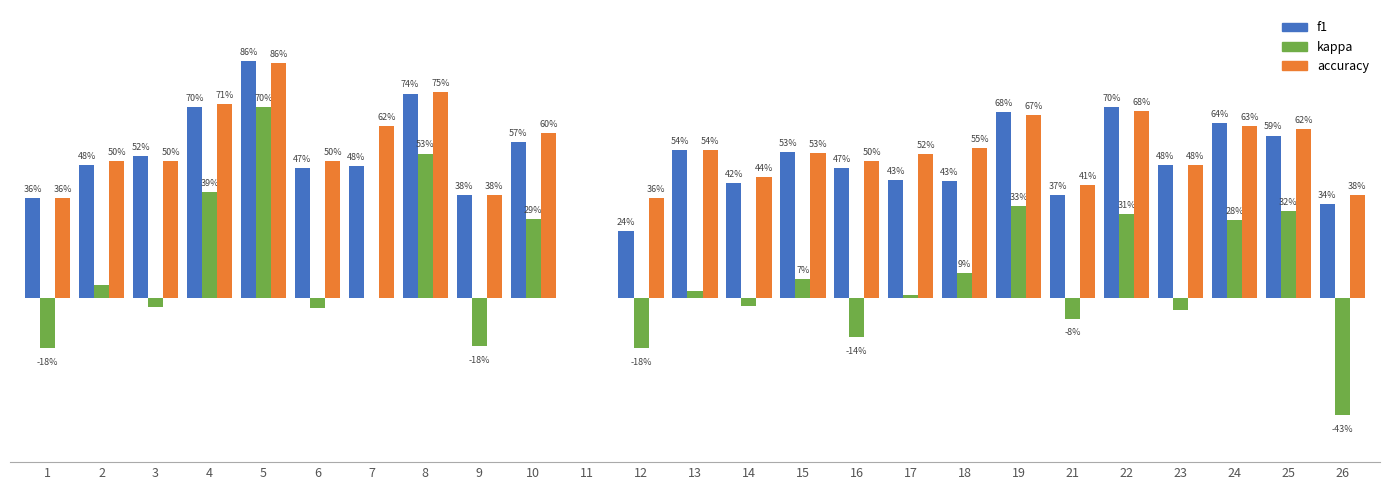

What is the value of the accuracy bar at the 15th from the left?

0.5